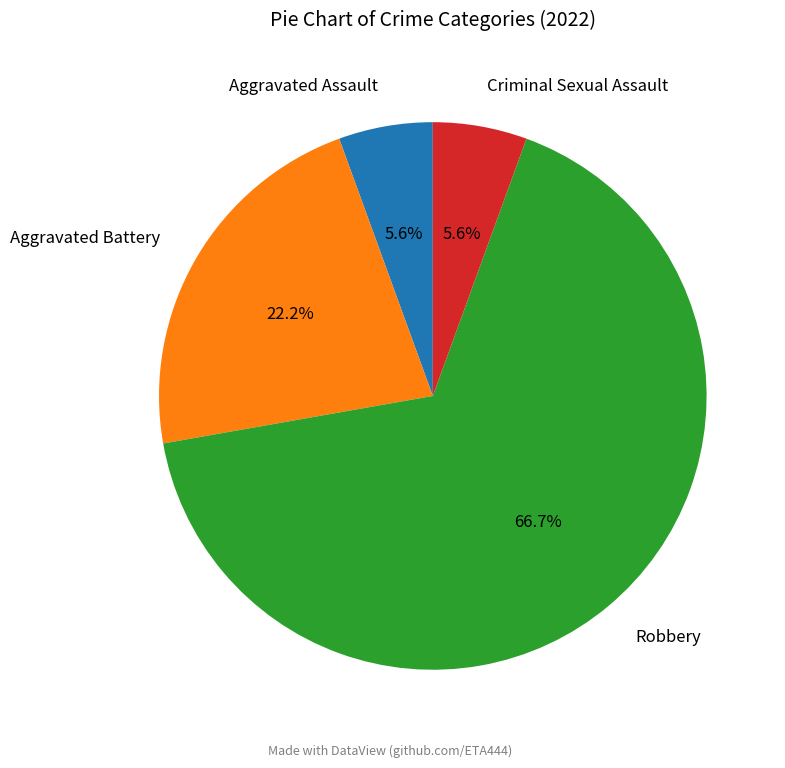

Count the number of slices in the pie.

4